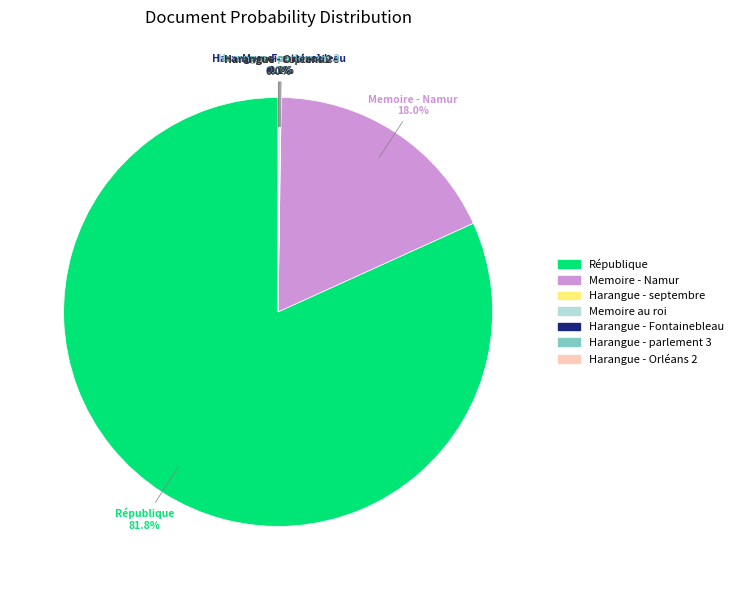

Is there any slice that represents more than half of the pie?

Yes